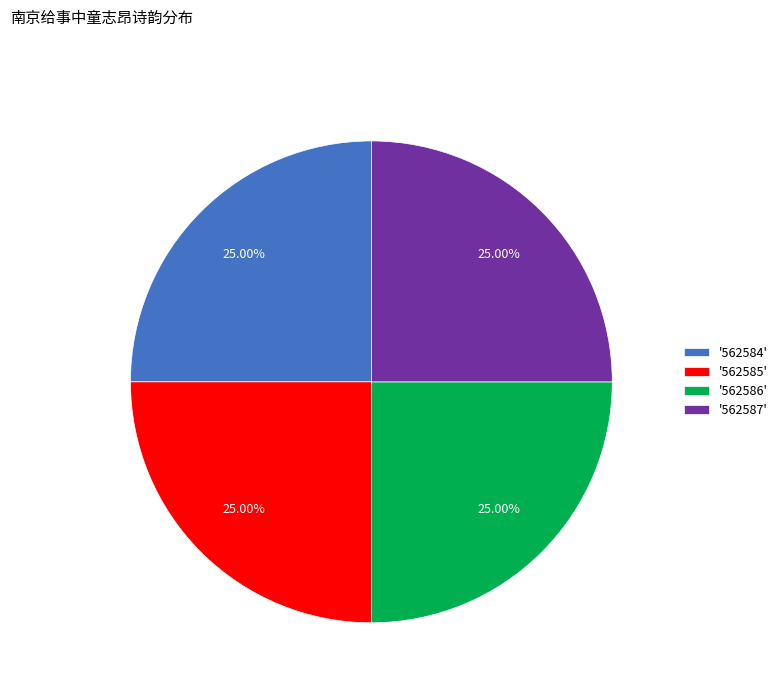

Is there a majority slice in this chart?

No